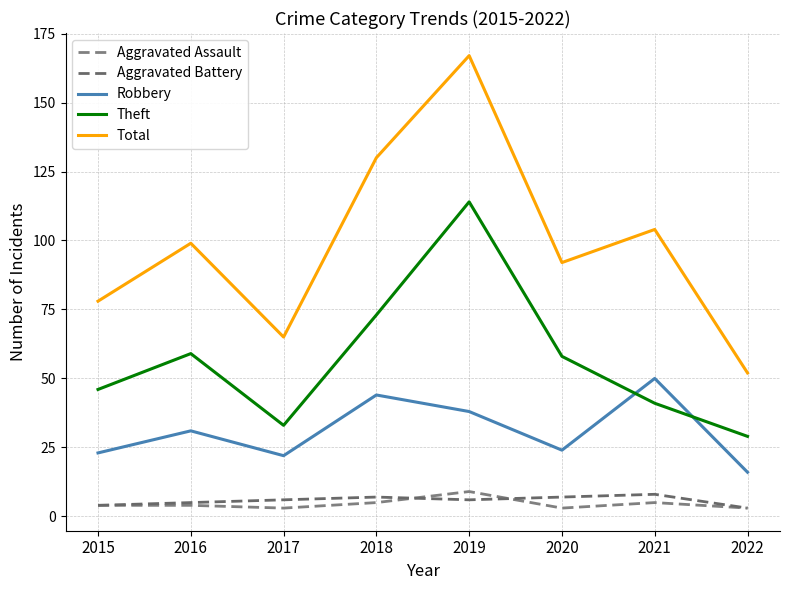

Does the chart display data point markers on the line(s)?

No